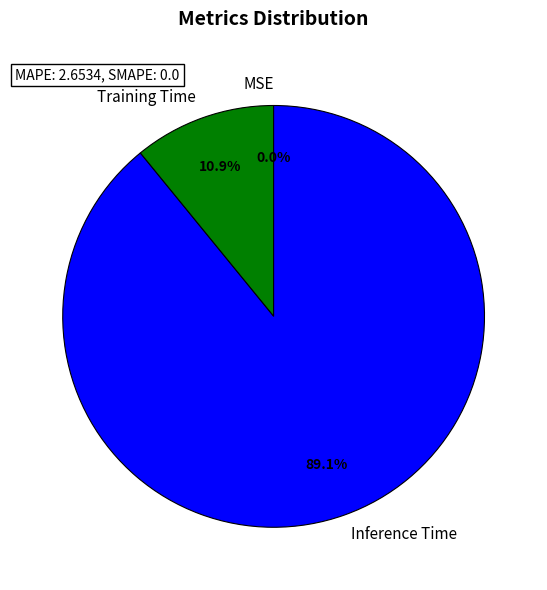

To the nearest percent, what is the difference between the largest and smallest slice percentages?

89%